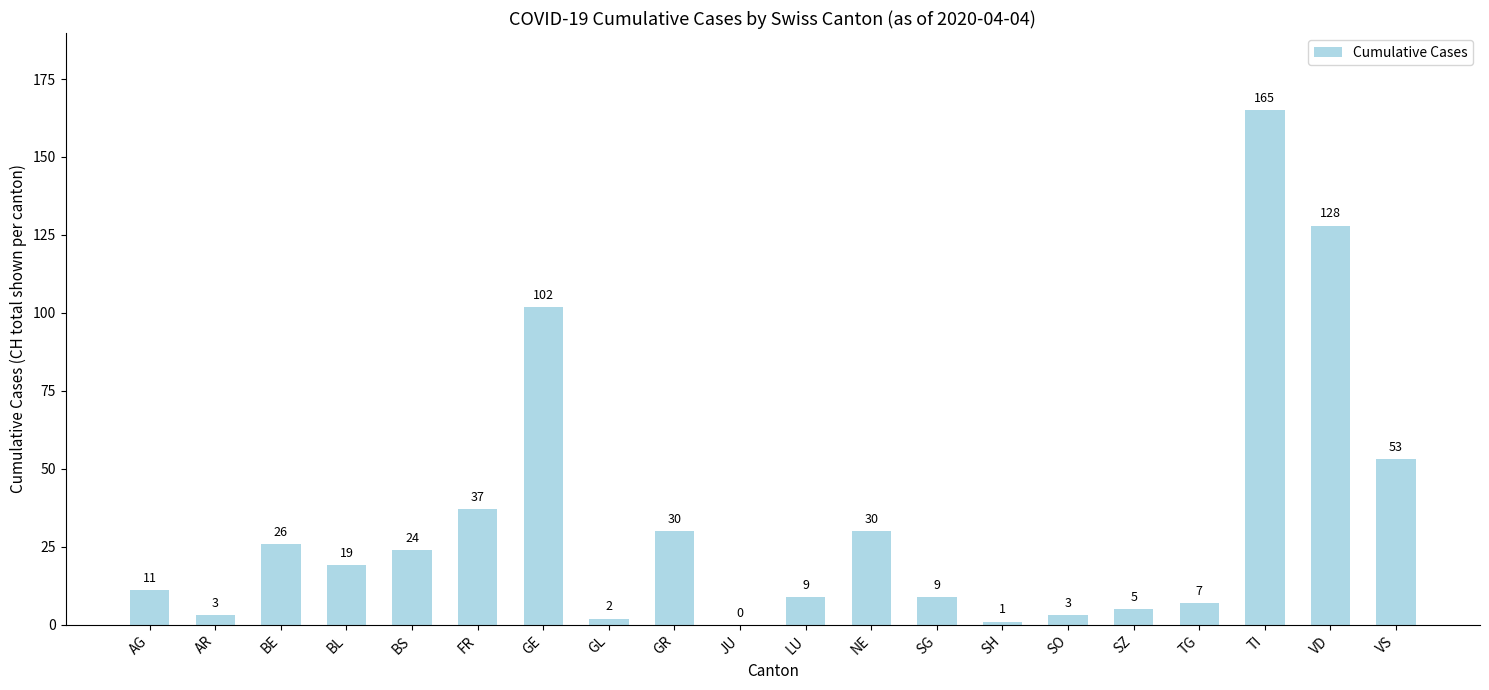

What is the change in value from BE to BS?

-2